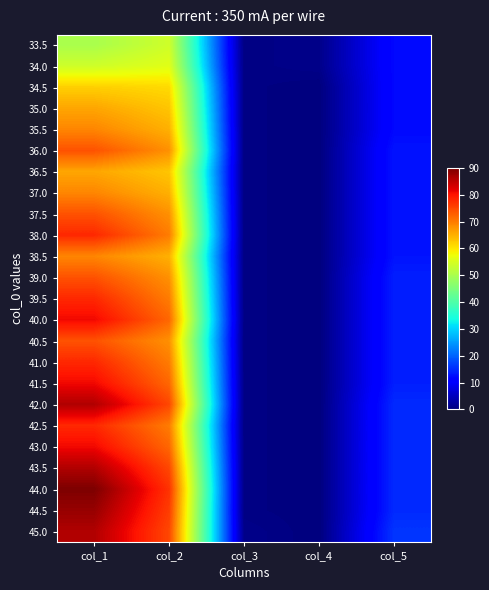

Which label corresponds to the largest value in the chart?

col_1